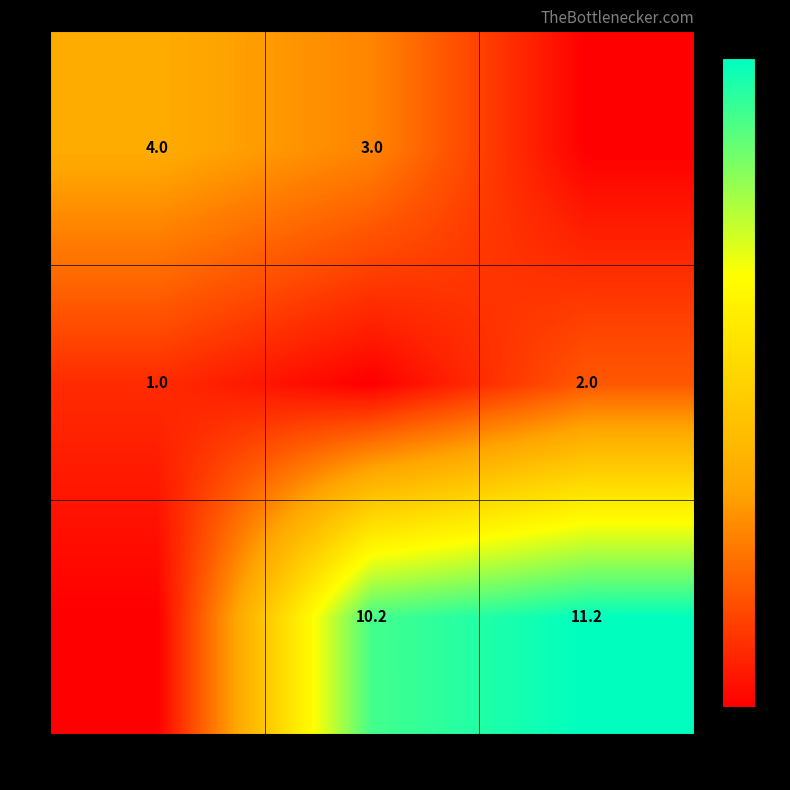

Is the value of 1 at 0 greater than the value of 0 at 1?

No